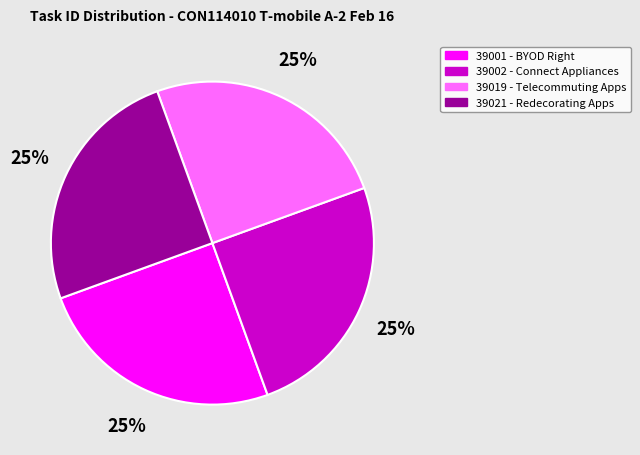

Count the number of slices in the pie.

4